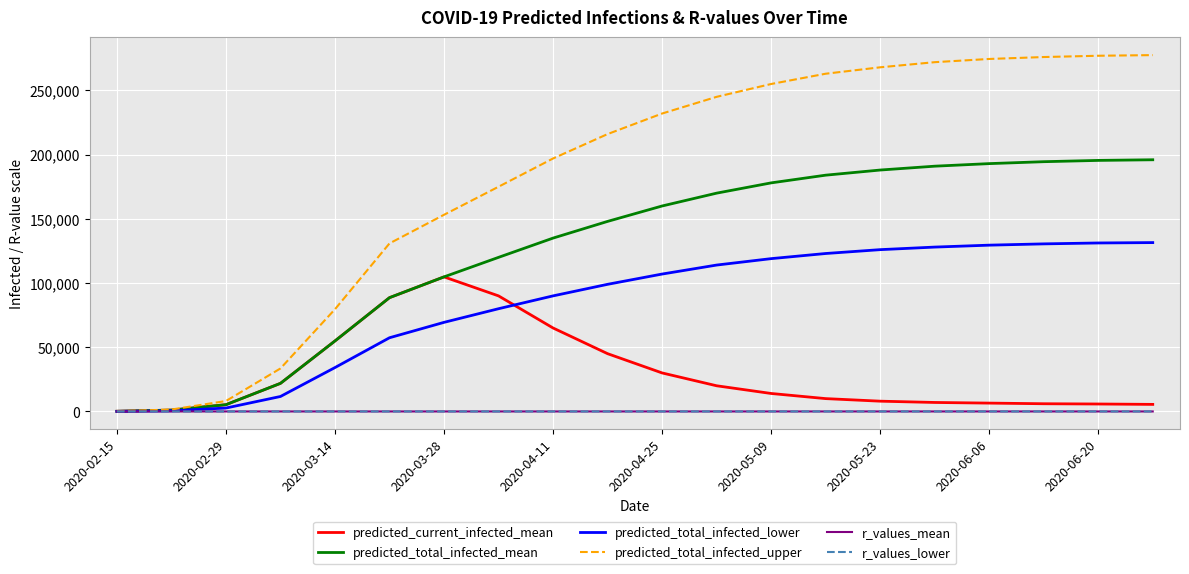

Which series has the widest spread of values?

predicted_total_infected_upper